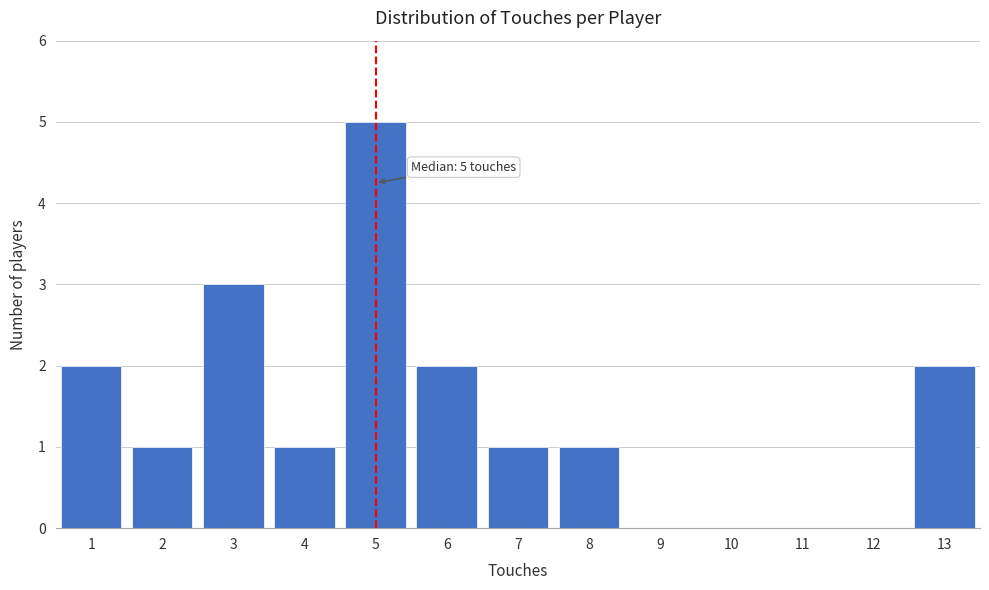

Which range on the x-axis has the tallest bar?

4.5 to 5.5